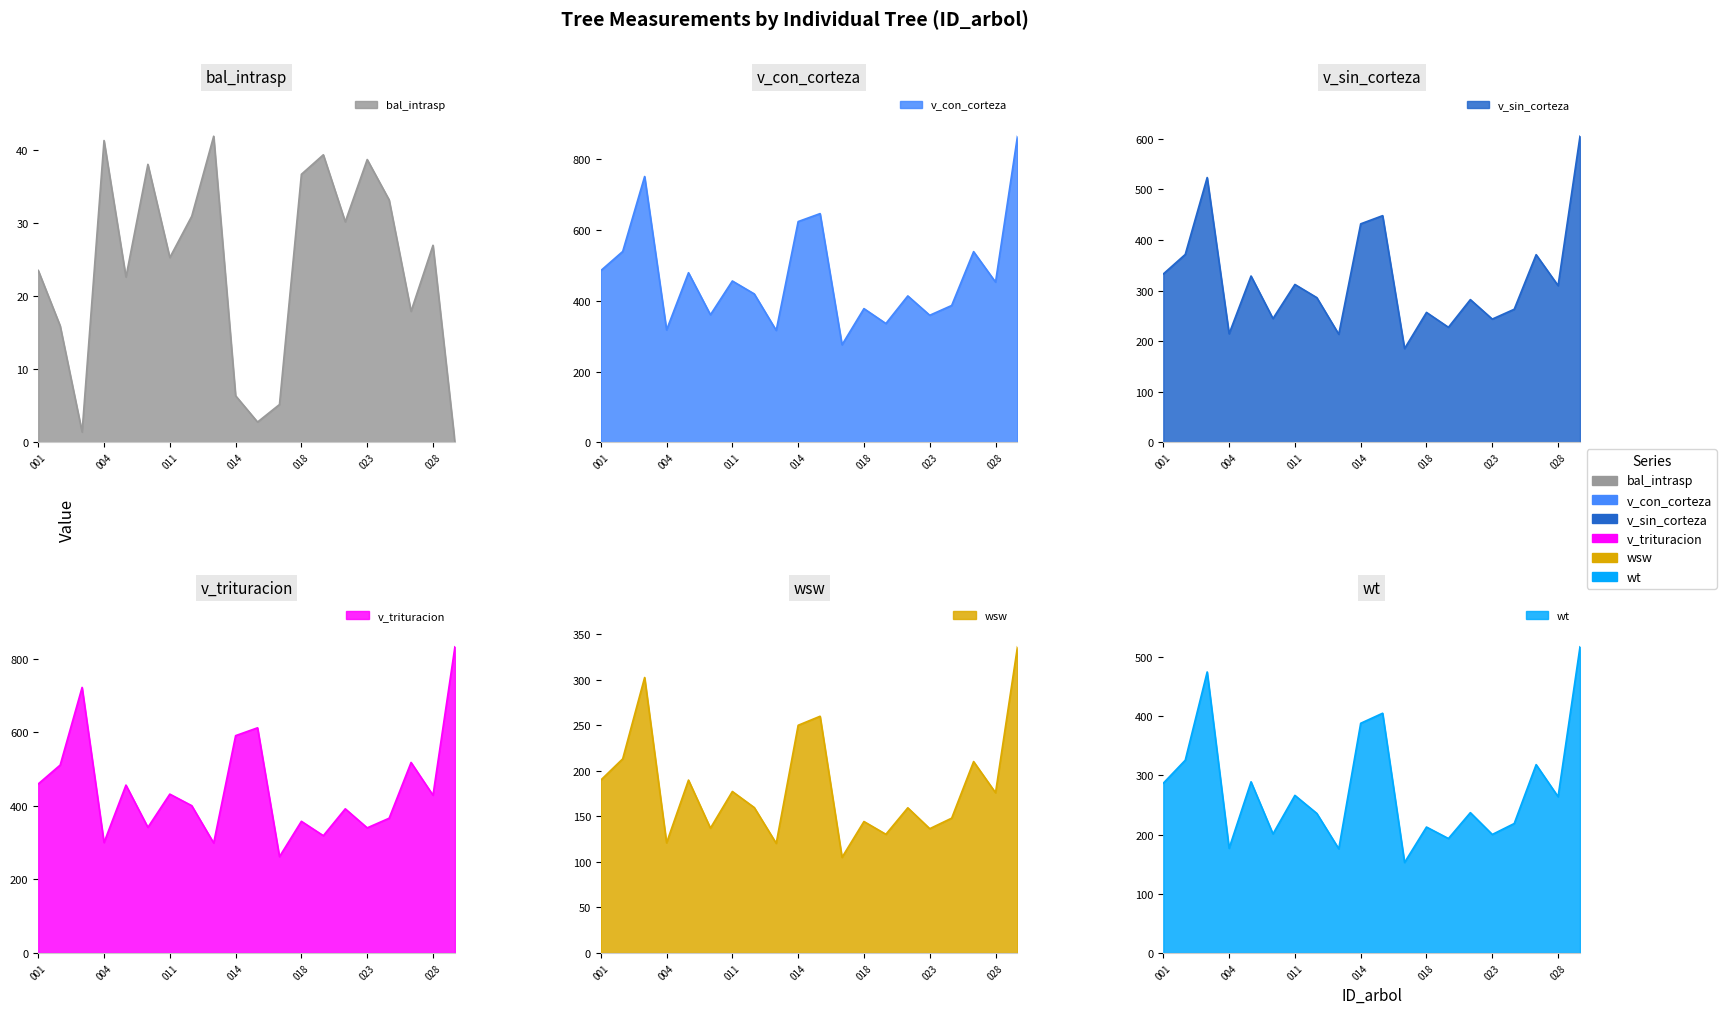

Which series changed the most between 420328011 and 420328016?

v_con_corteza